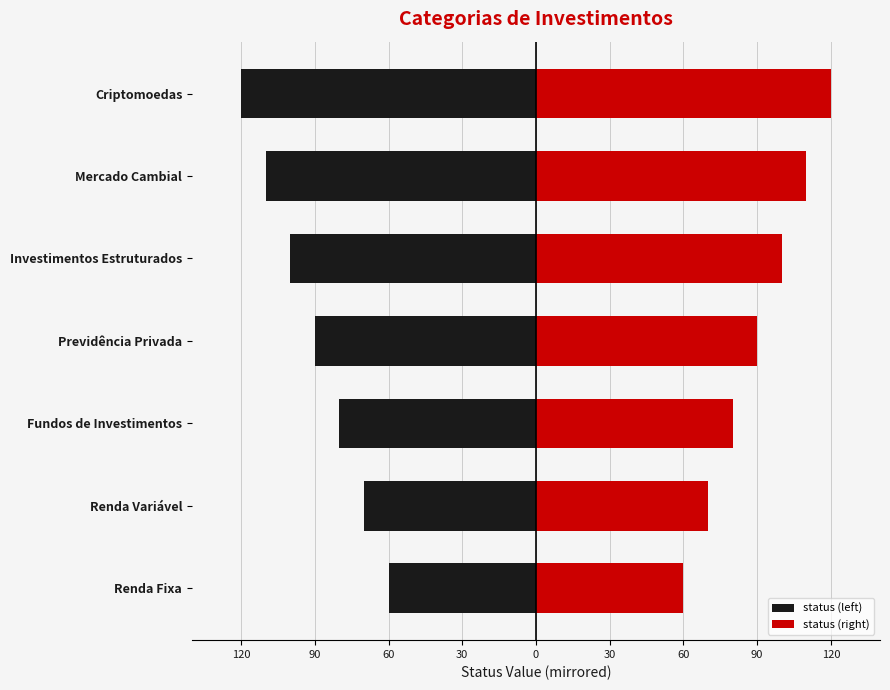

Rank the series by their average value, from highest to lowest.

status (right), status (left)